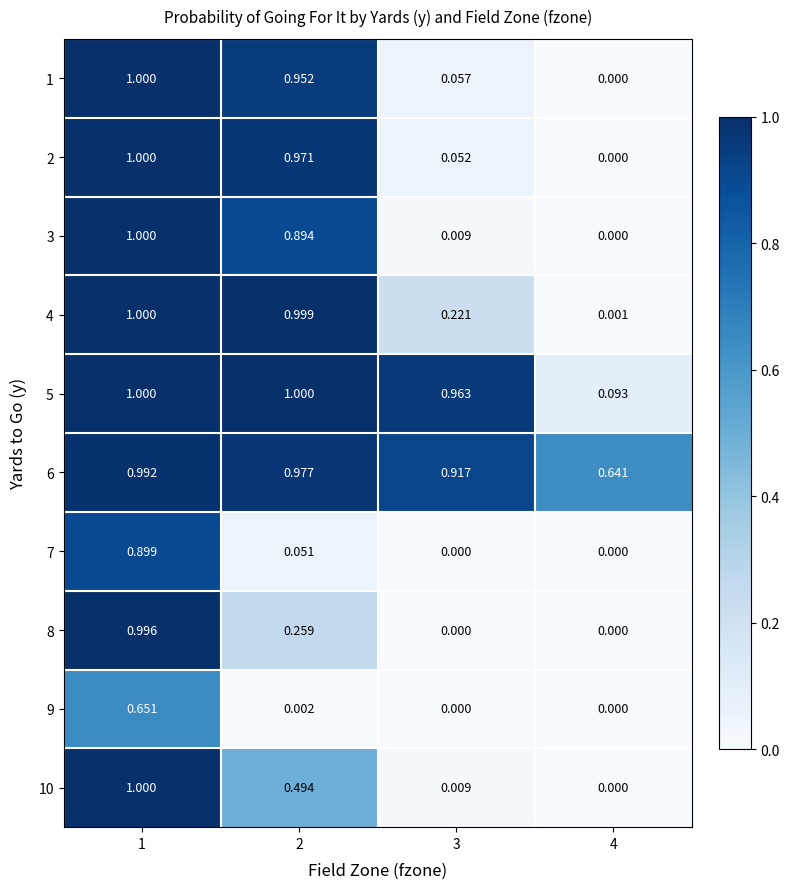

Is the value of 10 at 2 greater than the value of 4 at 1?

No